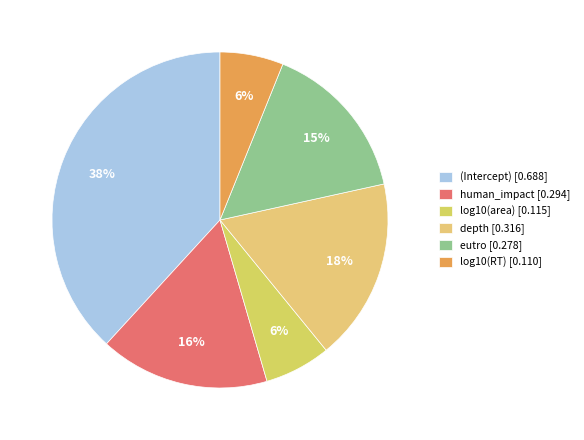

How many slices are in this pie chart?

6